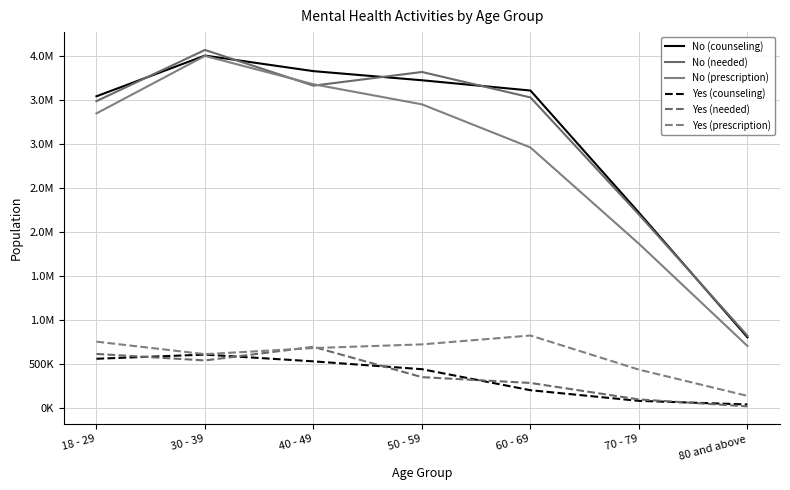

Reading left to right, what are all the values shown in this chart?

No (counseling): 18 - 29=3545391	30 - 39=4008636	40 - 49=3831539	50 - 59=3727820	60 - 69=3610924	70 - 79=2222015	80 and above=804113
No (needed): 18 - 29=3490282	30 - 39=4072798	40 - 49=3666582	50 - 59=3822021	60 - 69=3532599	70 - 79=2200531	80 and above=822133
No (prescription): 18 - 29=3350815	30 - 39=4004767	40 - 49=3682456	50 - 59=3454018	60 - 69=2963182	70 - 79=1868244	80 and above=705628
Yes (counseling): 18 - 29=560490	30 - 39=607849	40 - 49=530941	50 - 59=441740	60 - 69=202766	70 - 79=81680	80 and above=40573
Yes (needed): 18 - 29=615598	30 - 39=541484	40 - 49=695941	50 - 59=351516	60 - 69=285428	70 - 79=97937	80 and above=18924
Yes (prescription): 18 - 29=755066	30 - 39=612785	40 - 49=682106	50 - 59=724092	60 - 69=824845	70 - 79=436799	80 and above=138275